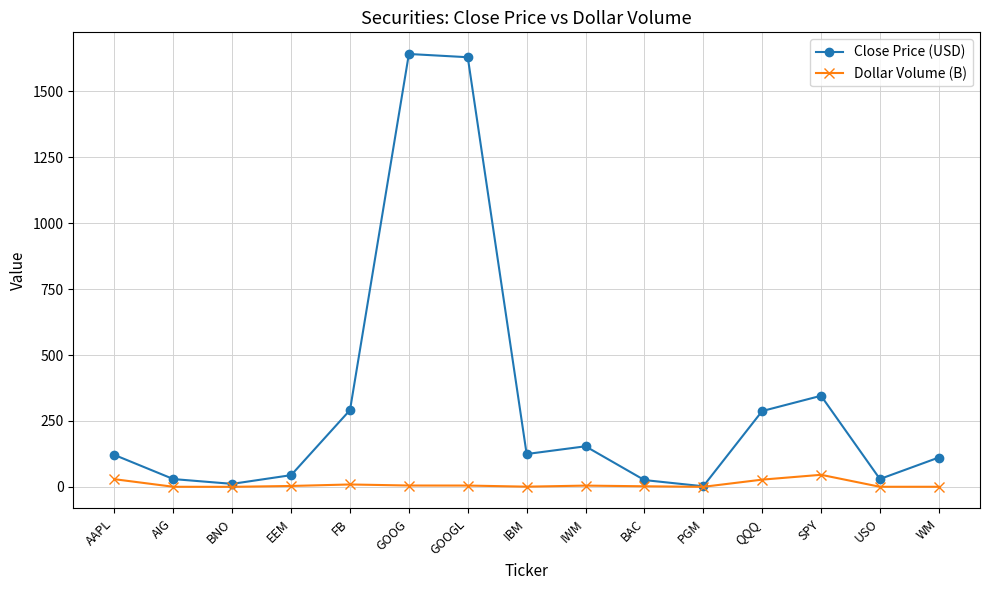

Which series changed the most between BNO and WM?

Close Price (USD)